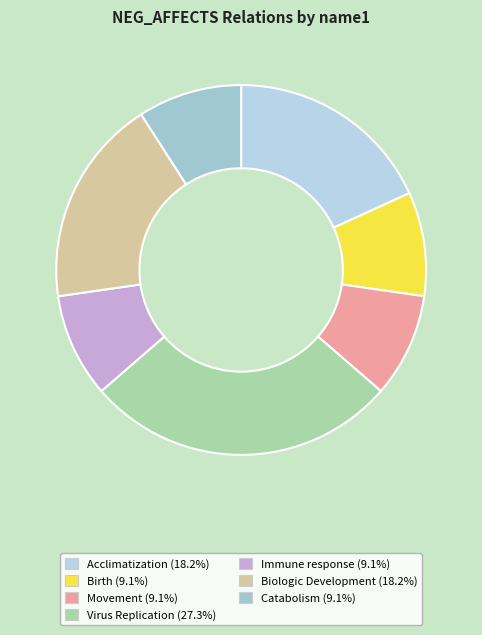

The Birth slice represents 9% of the pie. True or false?

True